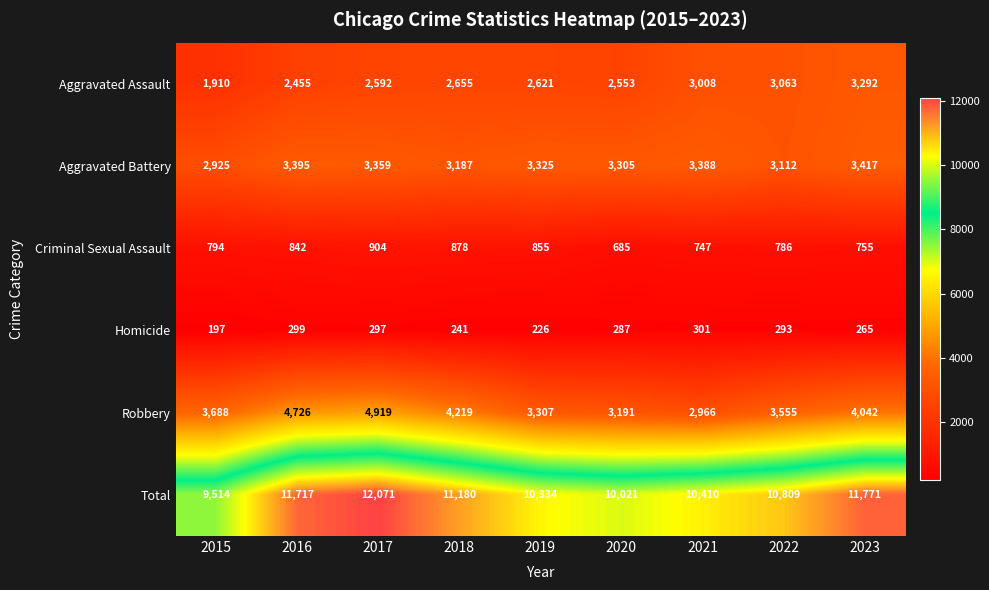

List the labels in order of Robbery value, smallest first.

2021, 2020, 2019, 2022, 2015, 2023, 2018, 2016, 2017